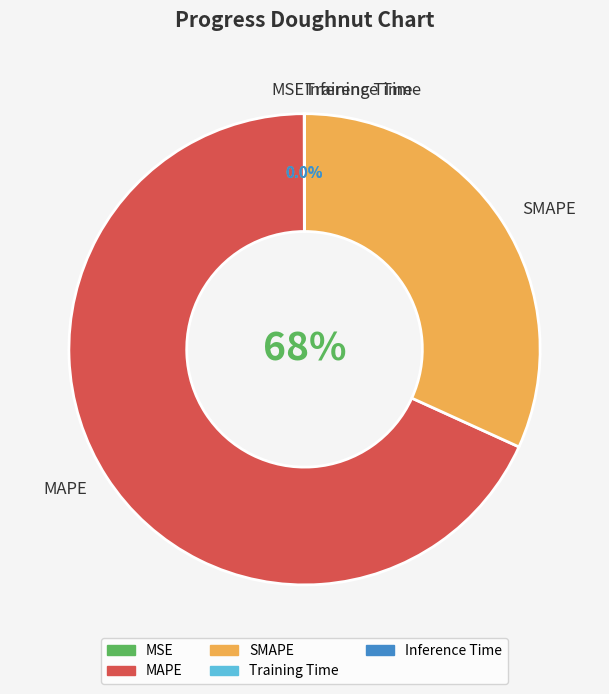

Count the number of slices in the pie.

5